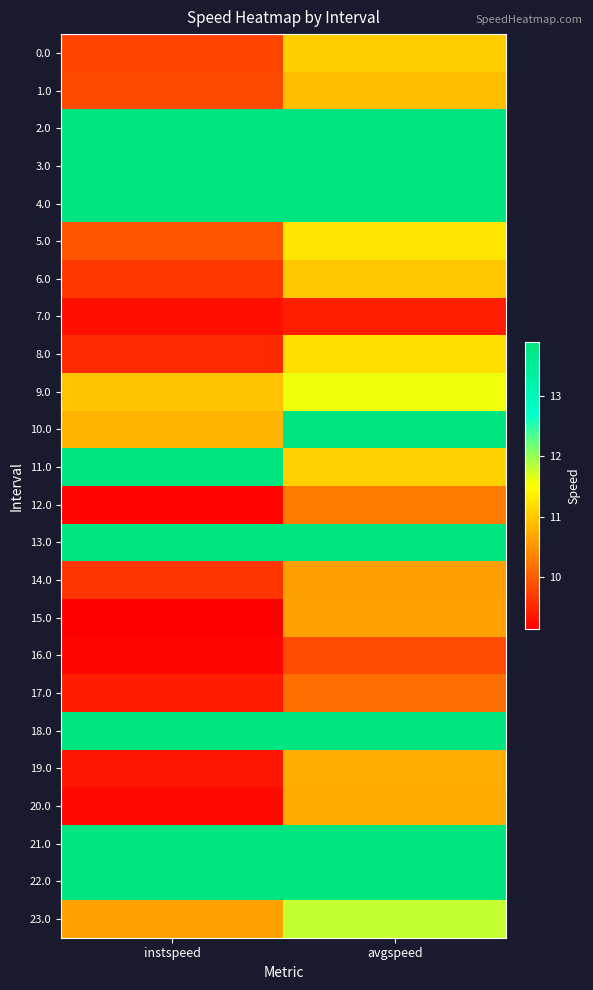

Reading left to right, what are all the values shown in this chart?

0.0: instspeed=9.8	avgspeed=11.1
1.0: instspeed=9.8	avgspeed=10.9
2.0: instspeed=13.9	avgspeed=13.9
3.0: instspeed=13.9	avgspeed=13.9
4.0: instspeed=13.9	avgspeed=13.9
5.0: instspeed=9.9	avgspeed=11.3
6.0: instspeed=9.7	avgspeed=11.0
7.0: instspeed=9.3	avgspeed=9.4
8.0: instspeed=9.5	avgspeed=11.2
9.0: instspeed=11.0	avgspeed=11.6
10.0: instspeed=10.8	avgspeed=13.9
11.0: instspeed=13.9	avgspeed=11.1
12.0: instspeed=9.2	avgspeed=10.3
13.0: instspeed=13.9	avgspeed=13.9
14.0: instspeed=9.6	avgspeed=10.6
15.0: instspeed=9.1	avgspeed=10.6
16.0: instspeed=9.2	avgspeed=9.9
17.0: instspeed=9.4	avgspeed=10.2
18.0: instspeed=13.9	avgspeed=13.9
19.0: instspeed=9.3	avgspeed=10.8
20.0: instspeed=9.2	avgspeed=10.7
21.0: instspeed=13.9	avgspeed=13.9
22.0: instspeed=13.9	avgspeed=13.9
23.0: instspeed=10.6	avgspeed=11.8